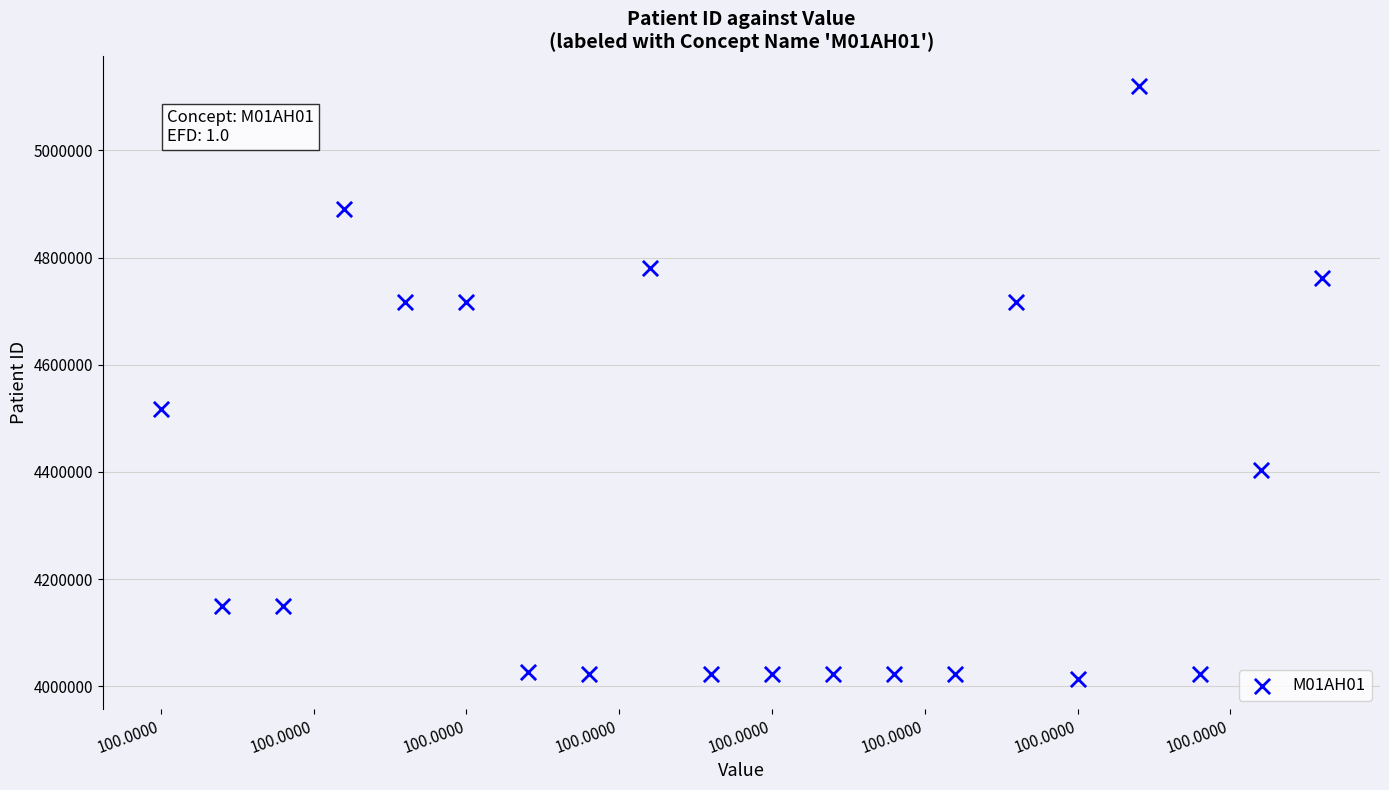

What Y value in the scatter plot is closest to 4566545?

4517915